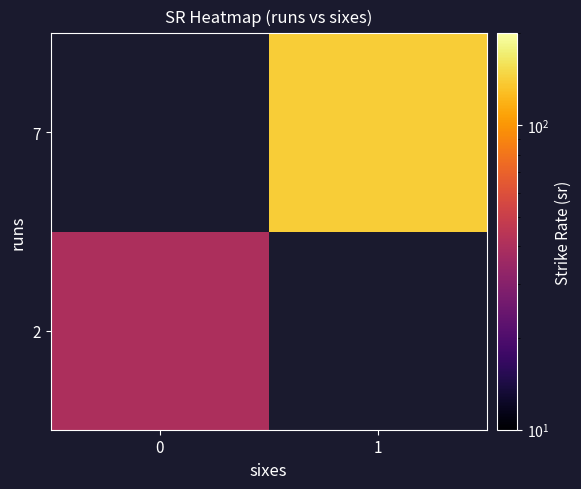

At 1, list the series in order from largest to smallest.

2, 7